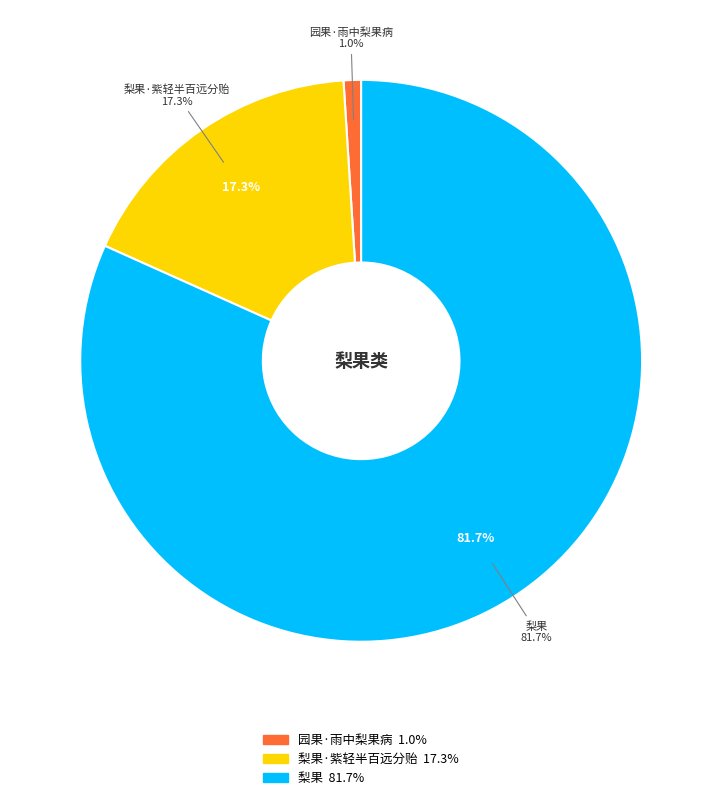

To the nearest percent, what percentage of the pie is 梨果?

82%